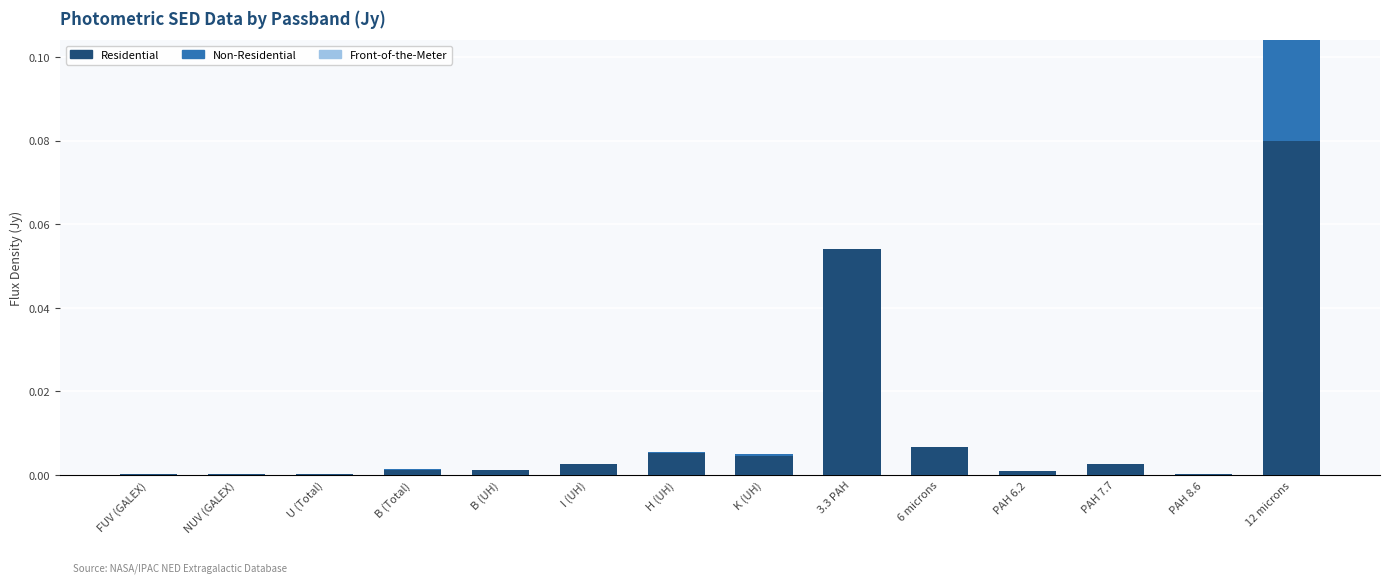

The value of Residential at U (Total) is 0.0. True or false?

True